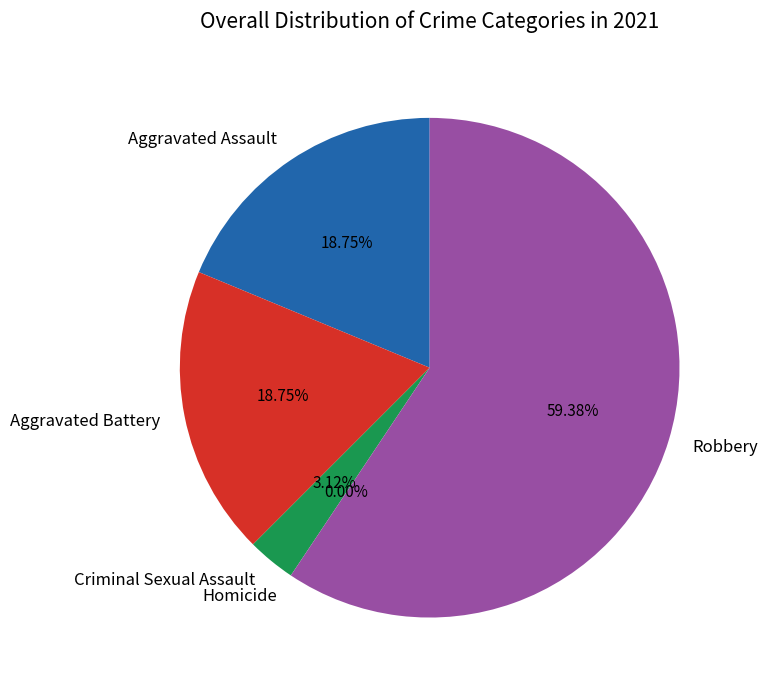

To the nearest percent, what is the difference between the Aggravated Assault and Homicide slice percentages?

19%